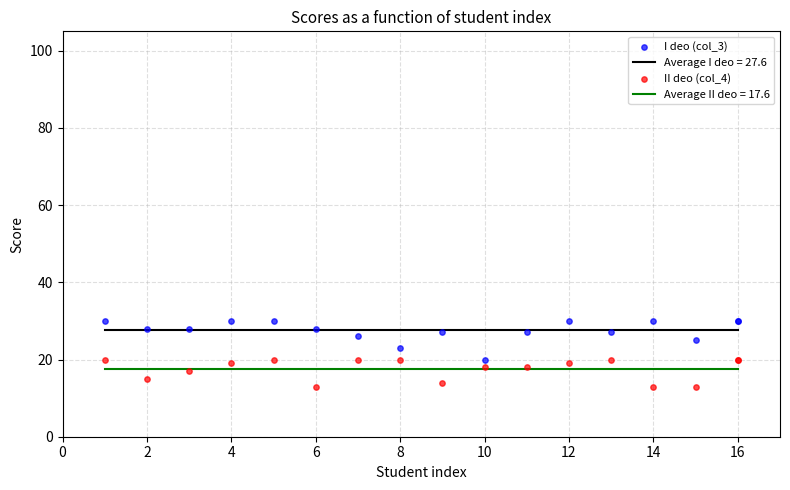

Which series reaches the maximum Y coordinate?

I deo (col_3)